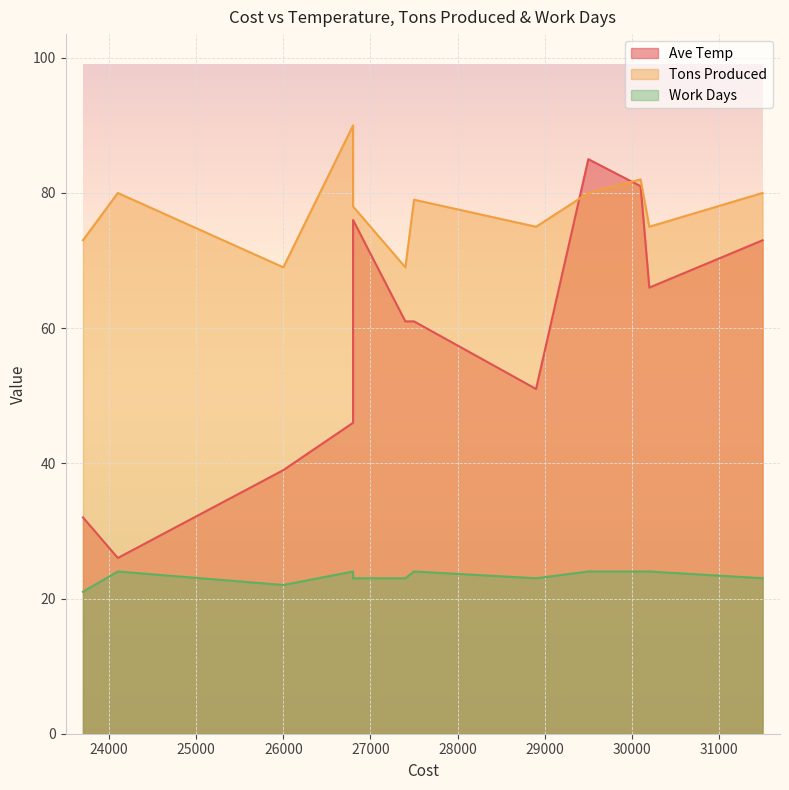

The Tons Produced series shows 122 at 26800. True or false?

False